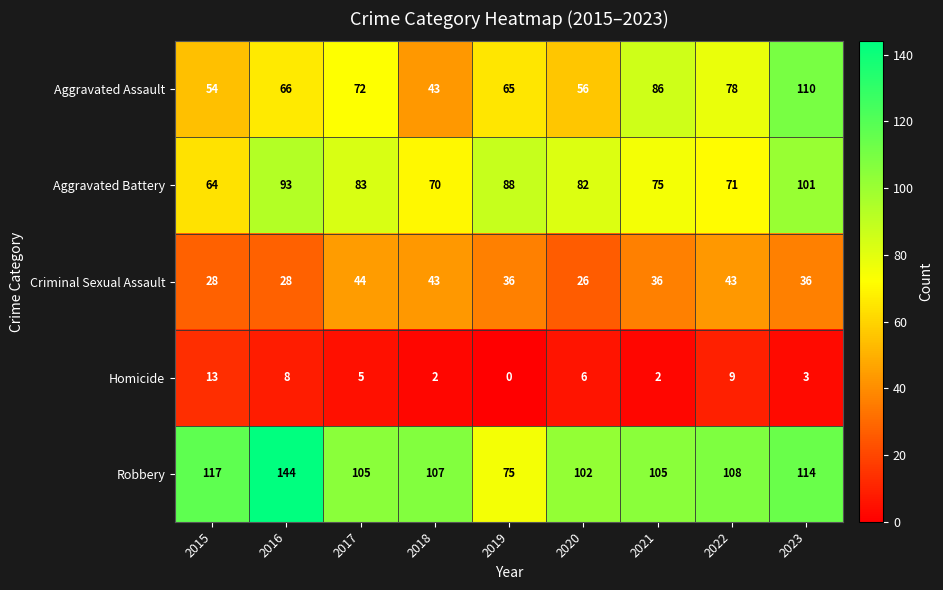

Where does the Aggravated Battery series first go above 82?

2016